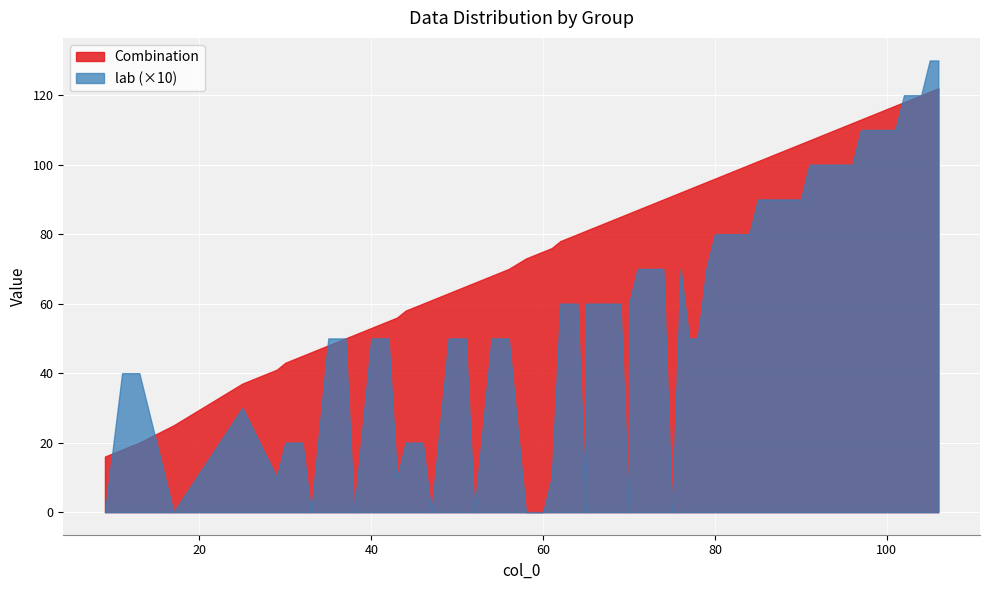

What is the total value across all series at 30?

45